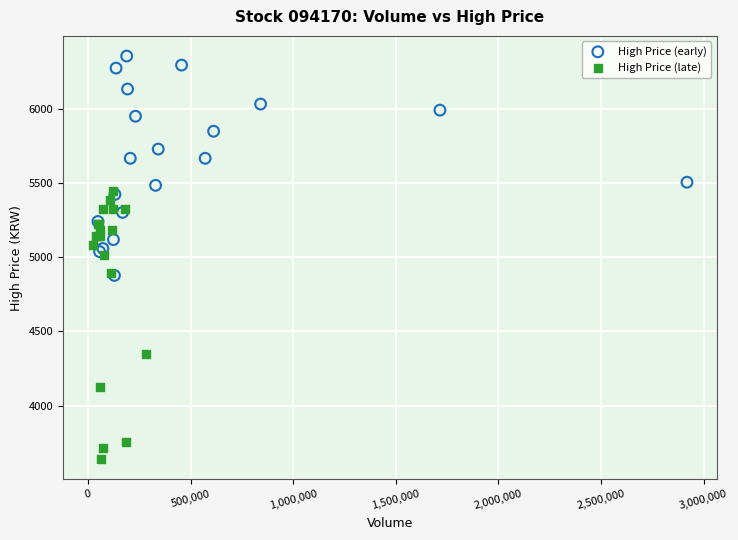

Which series reaches the minimum Y coordinate?

High Price (late)